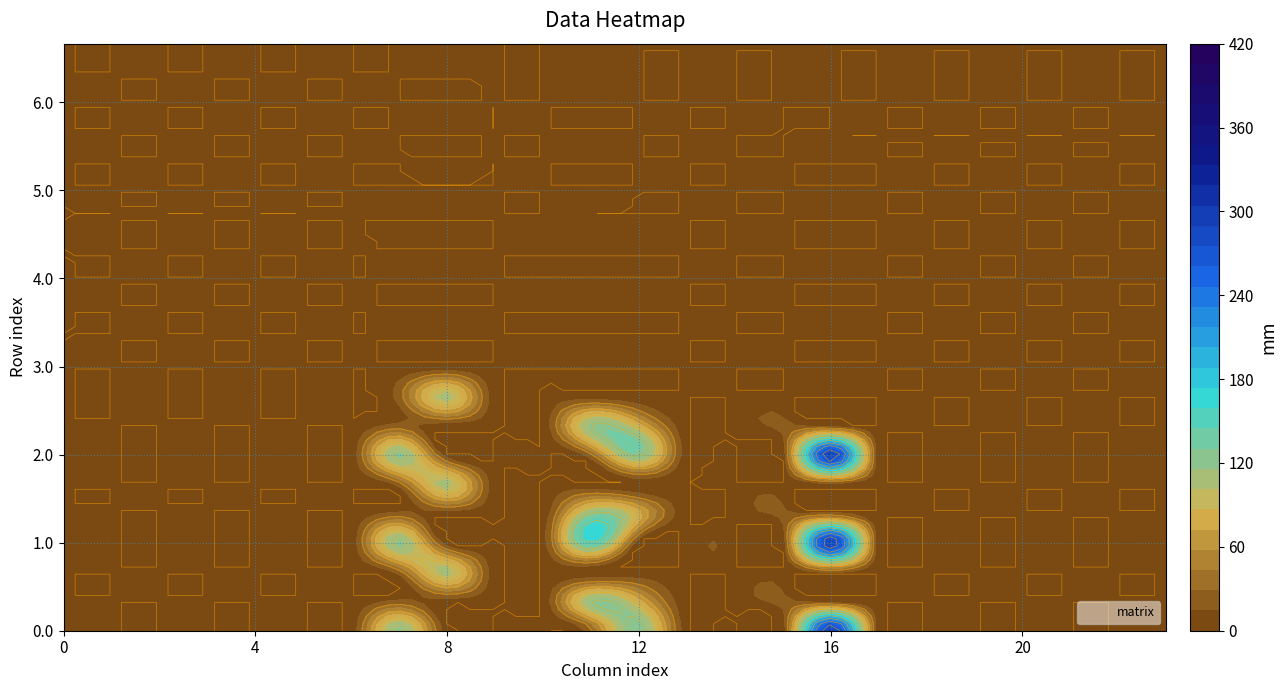

At which category is the sum across all series the highest?

16